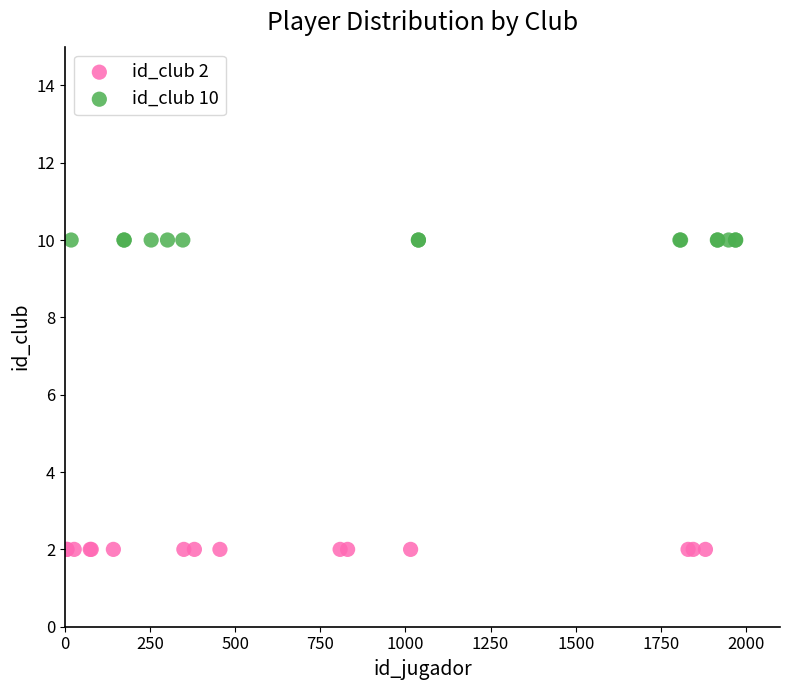

Which series reaches the maximum Y coordinate?

id_club 10